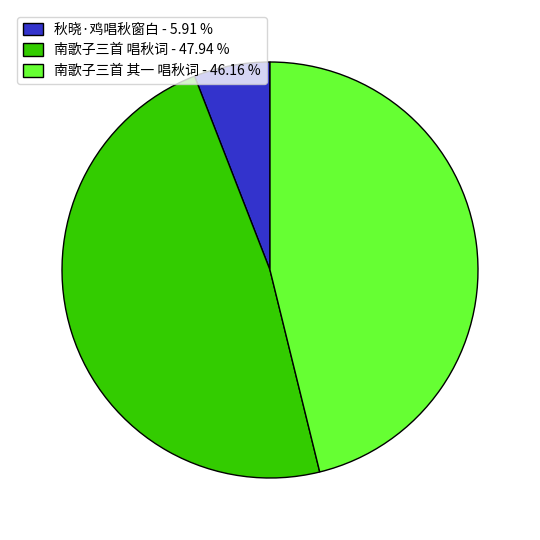

Do 南歌子三首 唱秋词 and 秋晓·鸡唱秋窗白 together represent more than half of the pie?

Yes